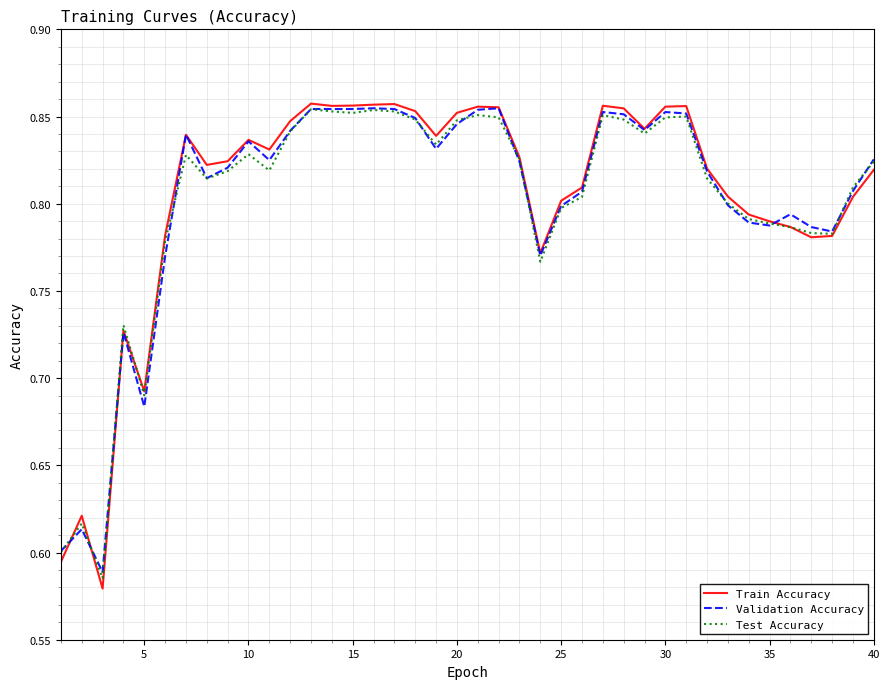

Which series has the largest range (max minus min)?

Train Accuracy